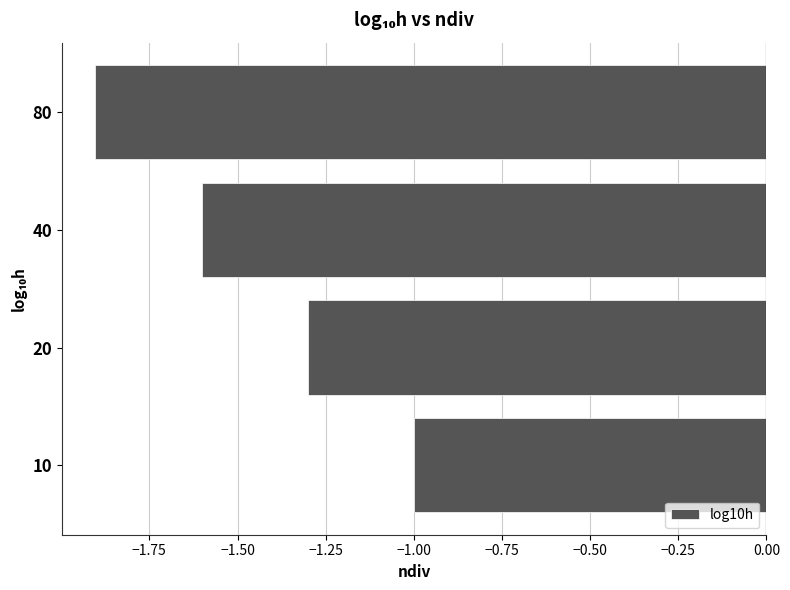

Reading bottom to top, transcribe all the data shown in this chart.

10=-1.0	20=-1.3	40=-1.6	80=-1.9